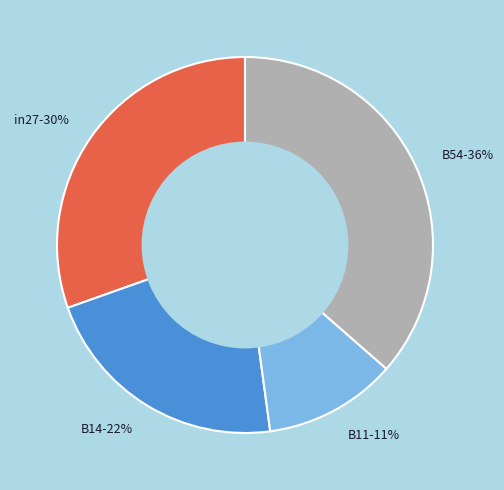

Does B14-22% represent more than half of the total?

No